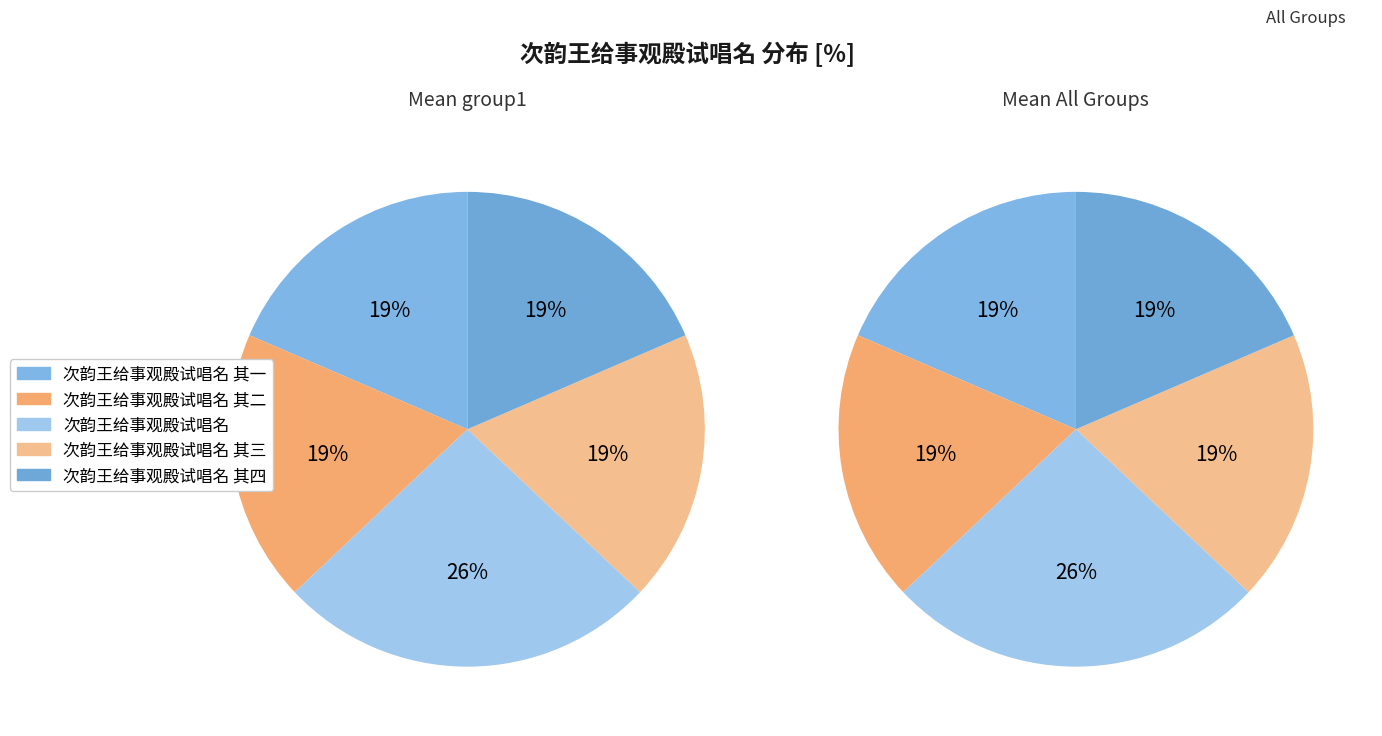

Count the number of slices in the pie.

5